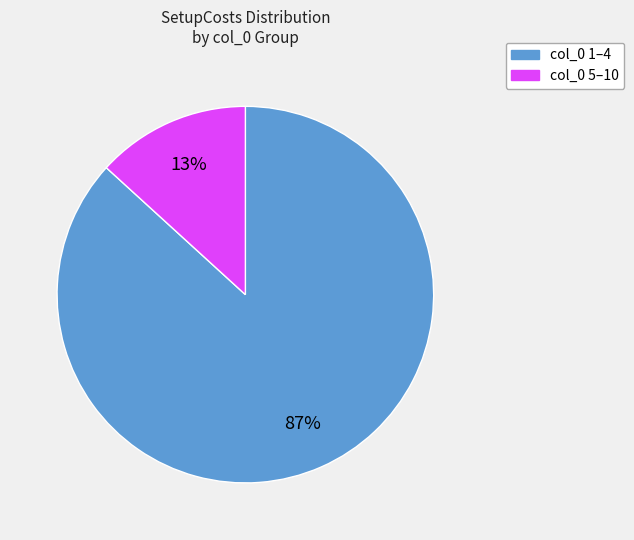

How many slices are in this pie chart?

2